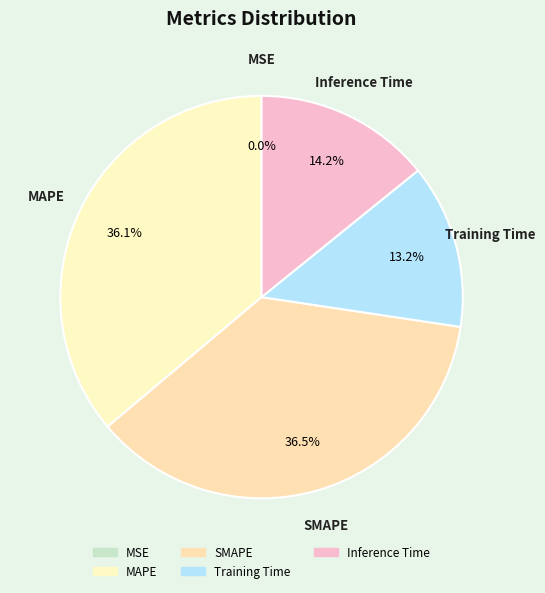

Between Inference Time and SMAPE, which is larger?

SMAPE